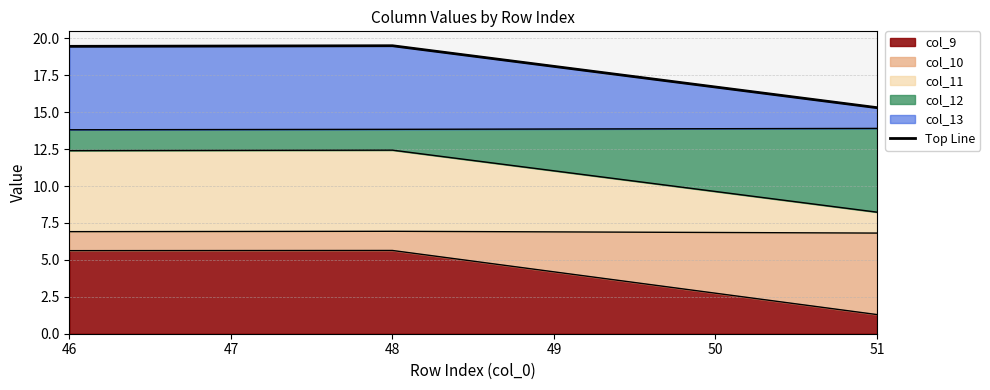

Reading right to left, extract all data points from this chart.

15.3	19.5	19.5